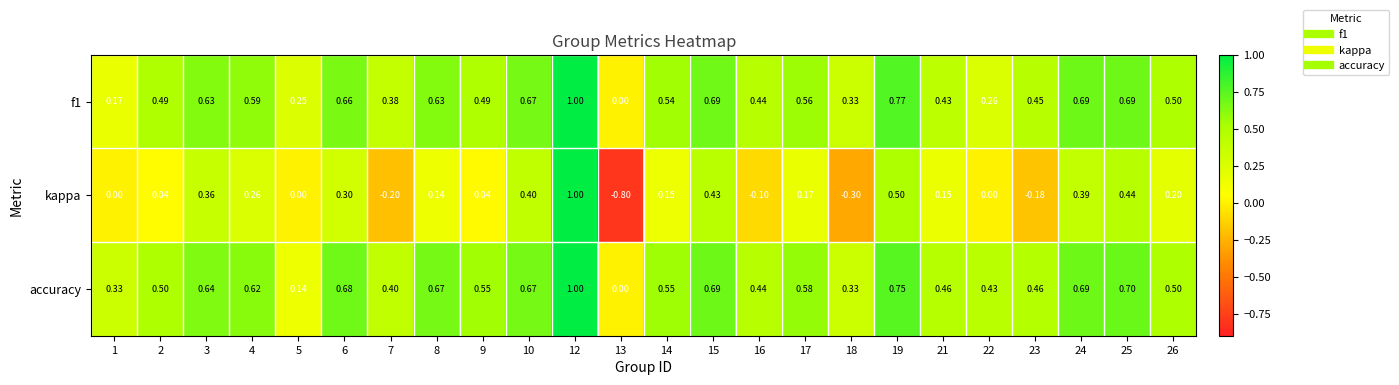

What is the greatest value displayed?

1.0